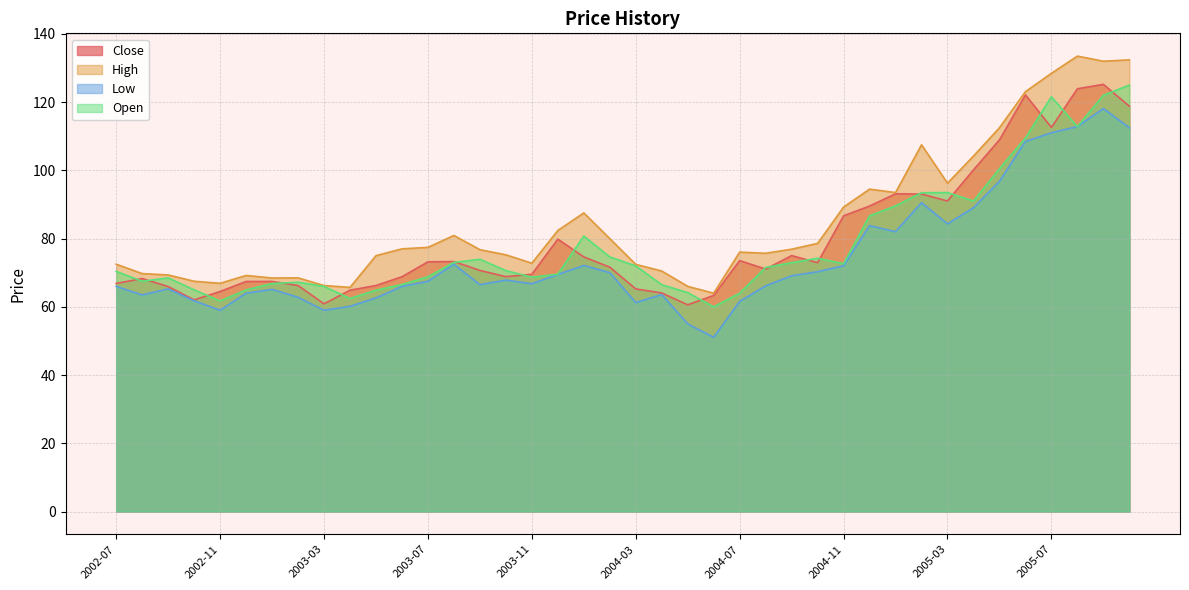

True or false: High has more than 1 points higher than both neighbors.

True